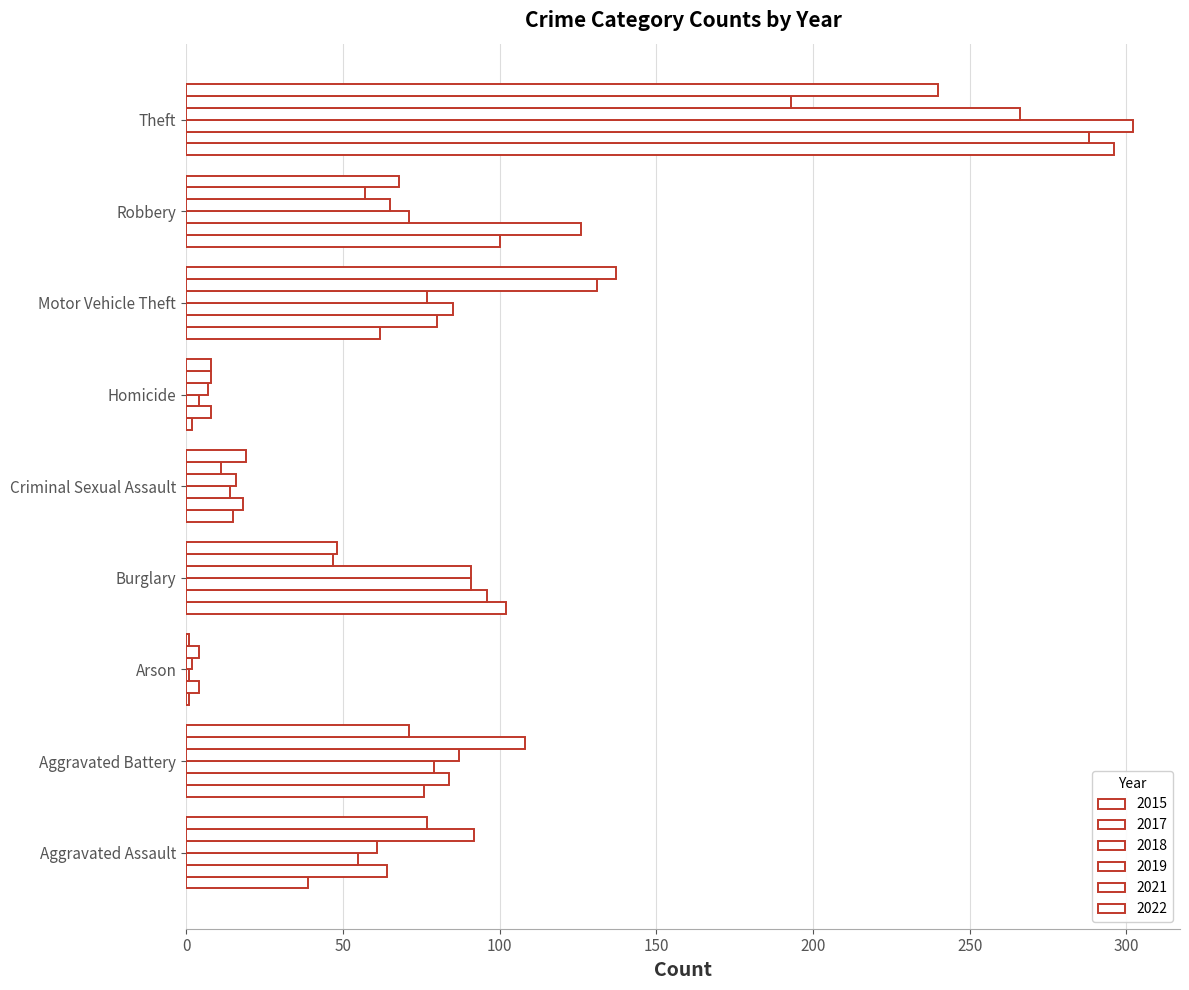

What is the difference between the 2019 values at Aggravated Assault and Arson?

59